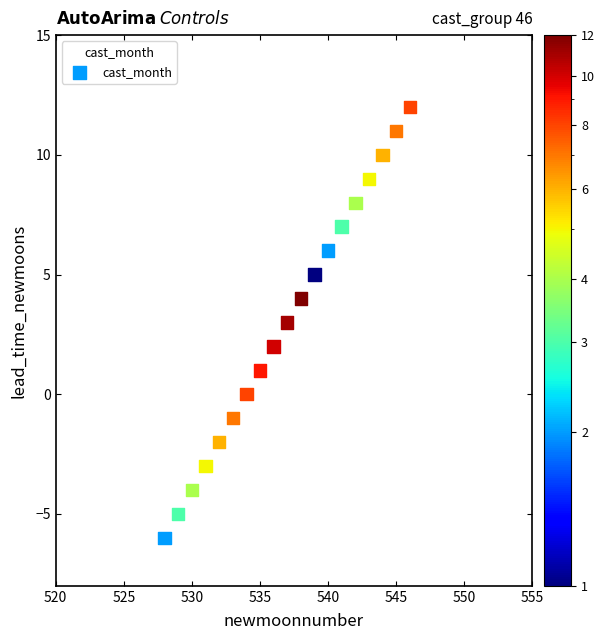

What is the range of X values (max minus min)?

18